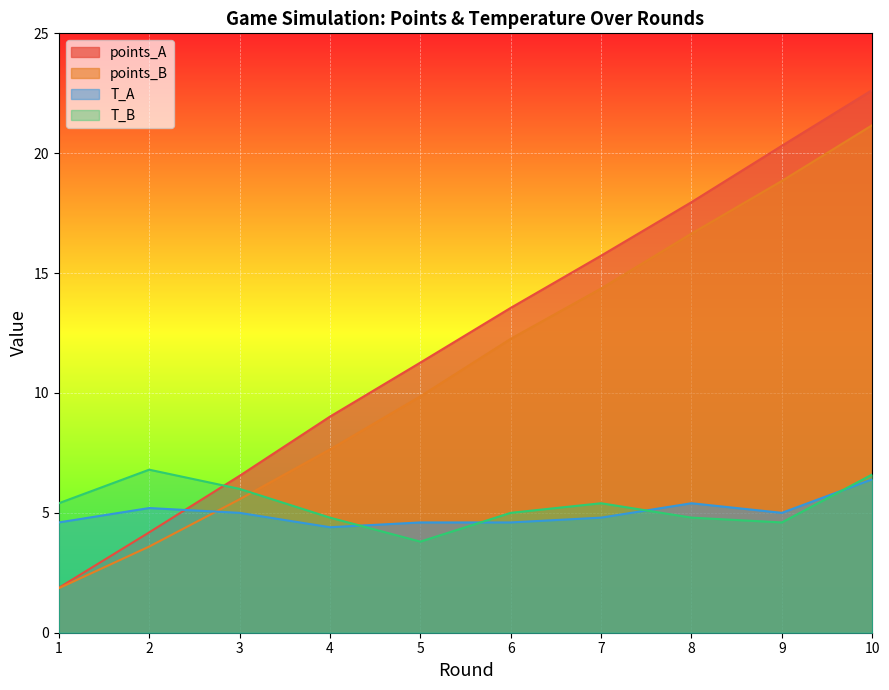

Between 9 and 4, which is larger?

9